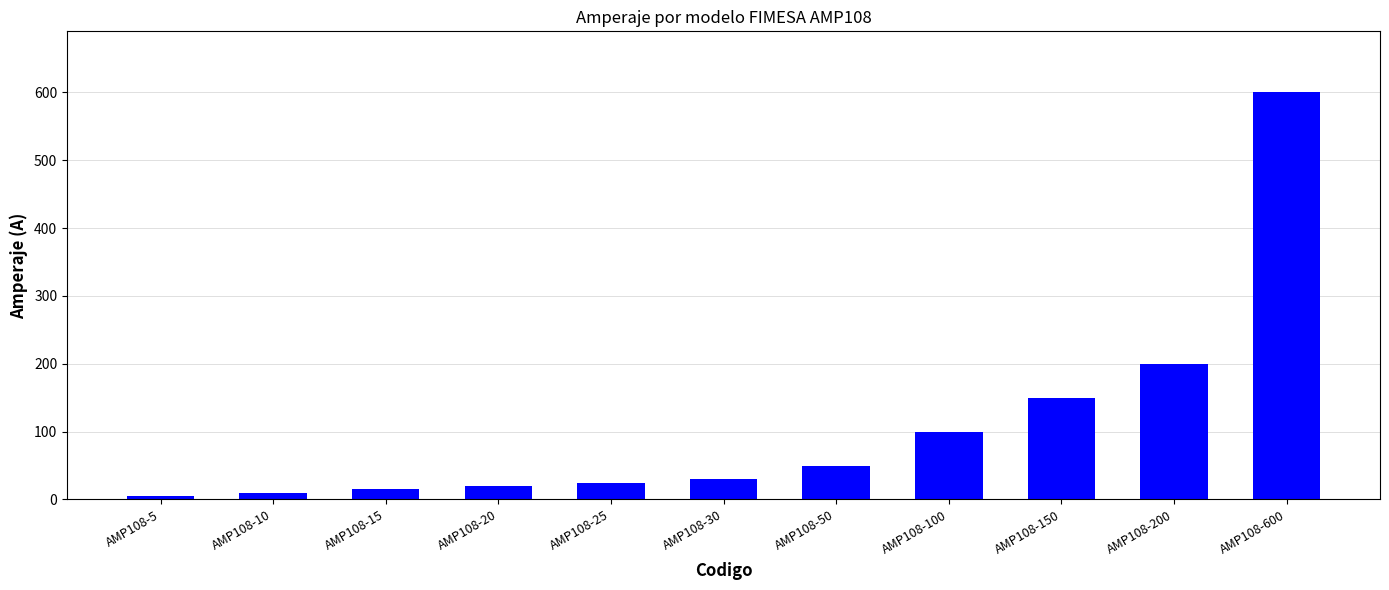

What is the value of the 2nd bar from the left?

10